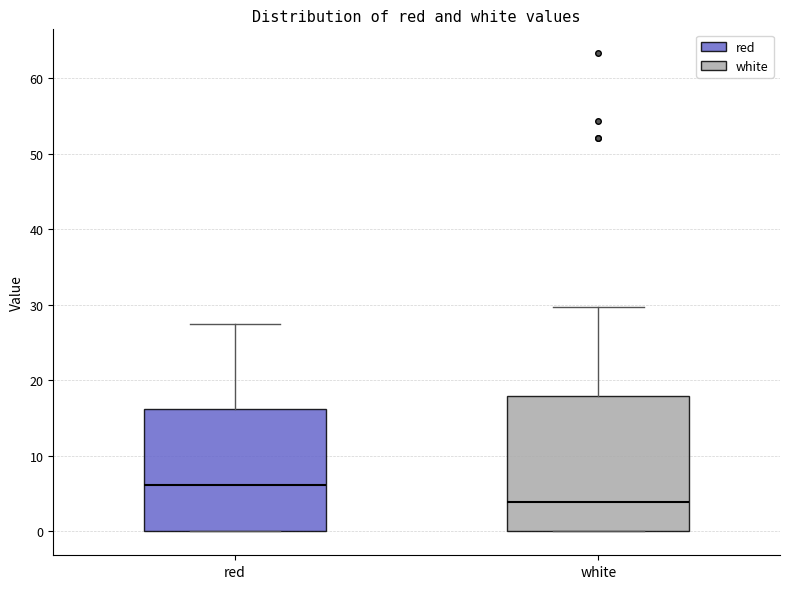

Which box is the tallest, from its lower edge to its upper edge?

white